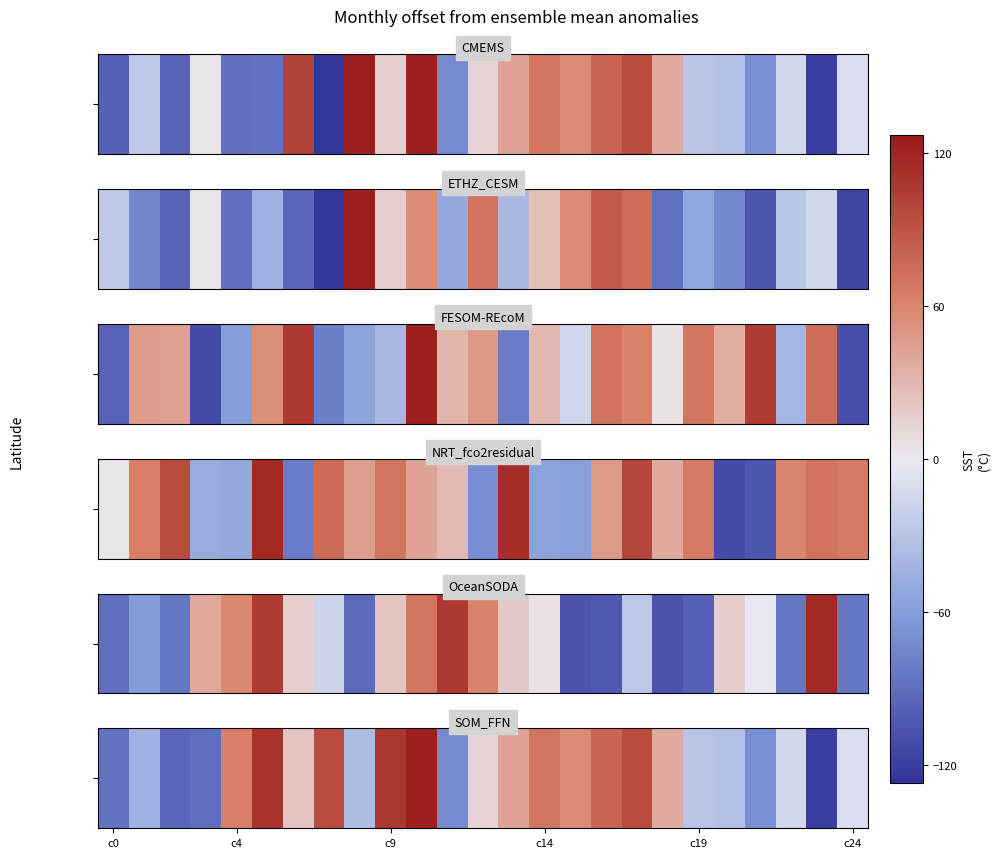

What is the smallest value displayed?

-120